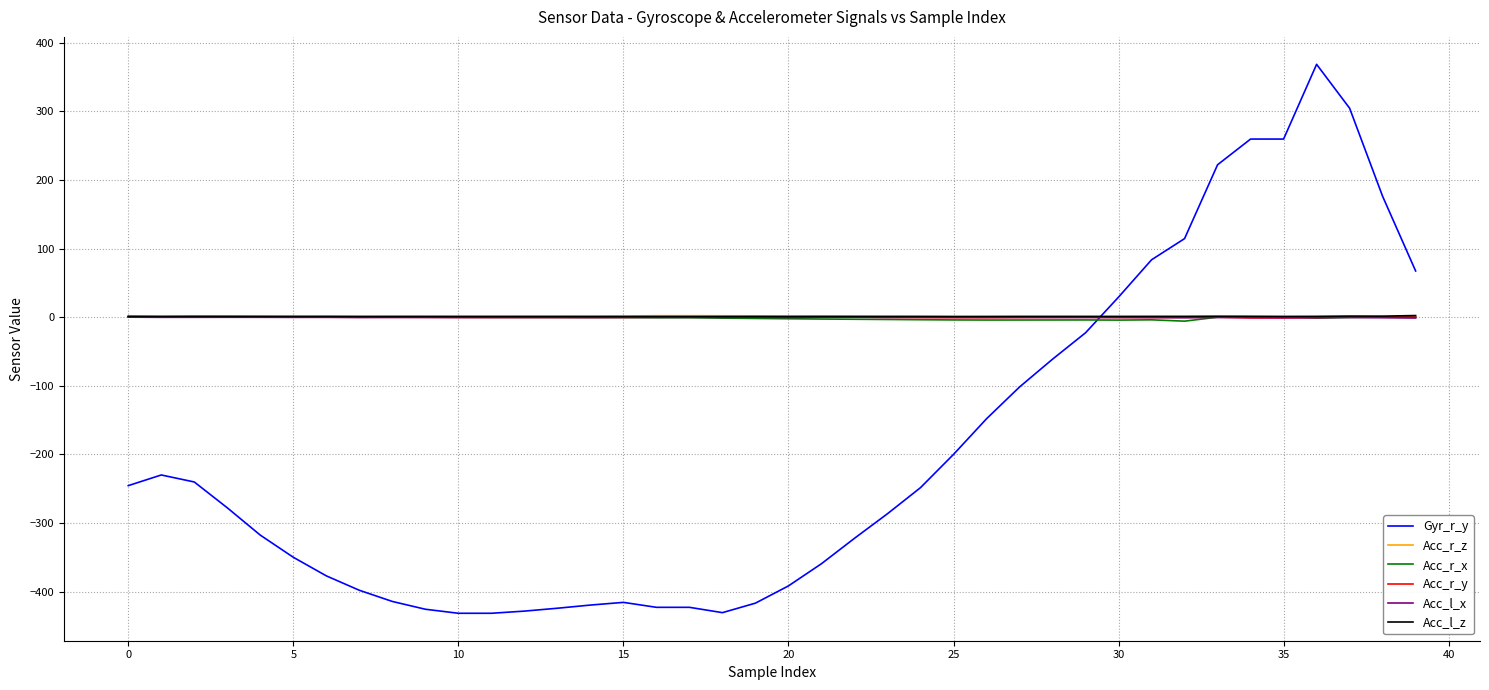

True or false: Gyr_r_y and Acc_r_z intersect in this chart.

True